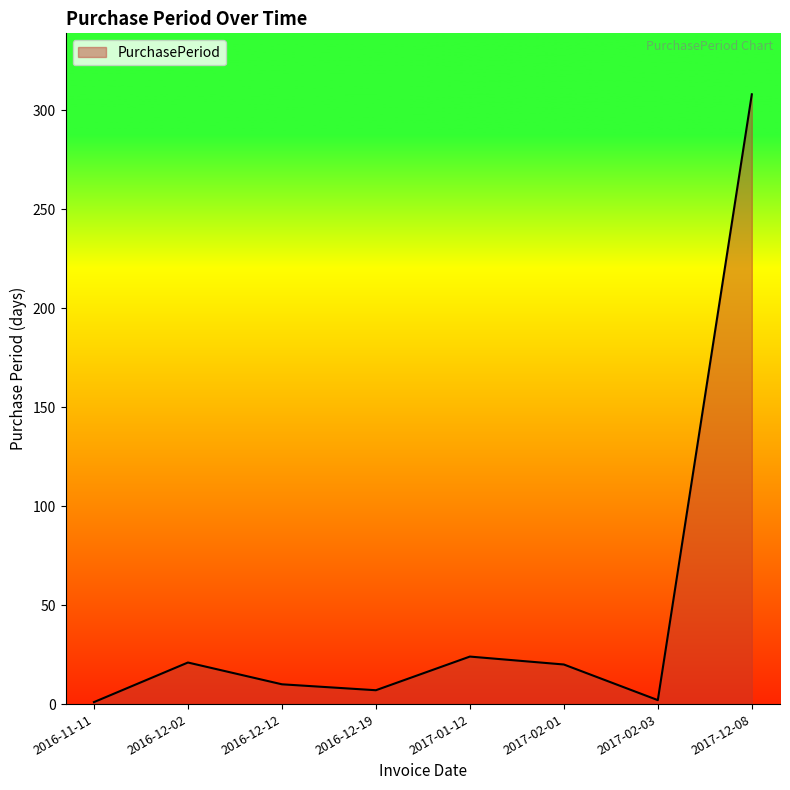

What is the difference between the values at 2016-11-11 and 2017-12-08?

307